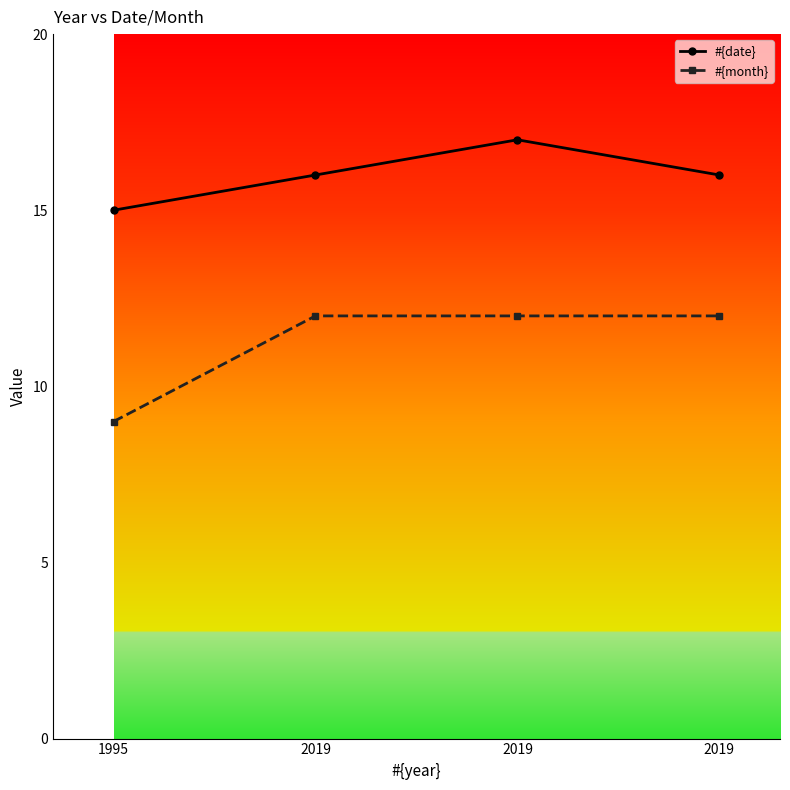

Which series has the largest total across all categories?

#{date}